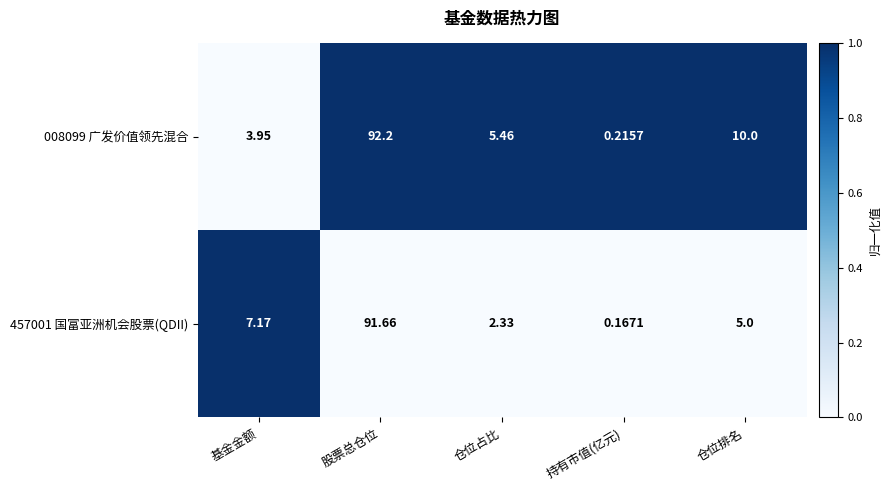

Is the value of 457001 国富亚洲机会股票(QDII) at 基金金额 greater than the value of 008099 广发价值领先混合 at 仓位占比?

Yes